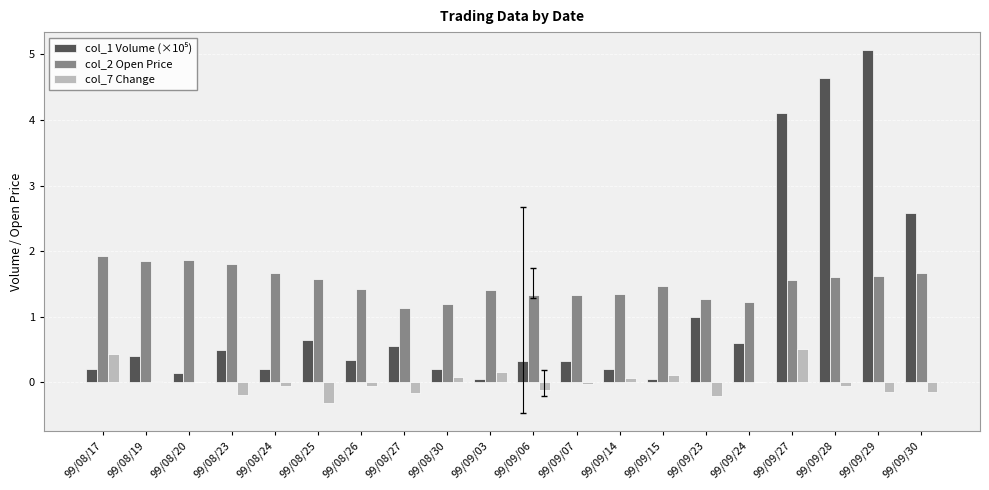

How many groups of bars are there?

20